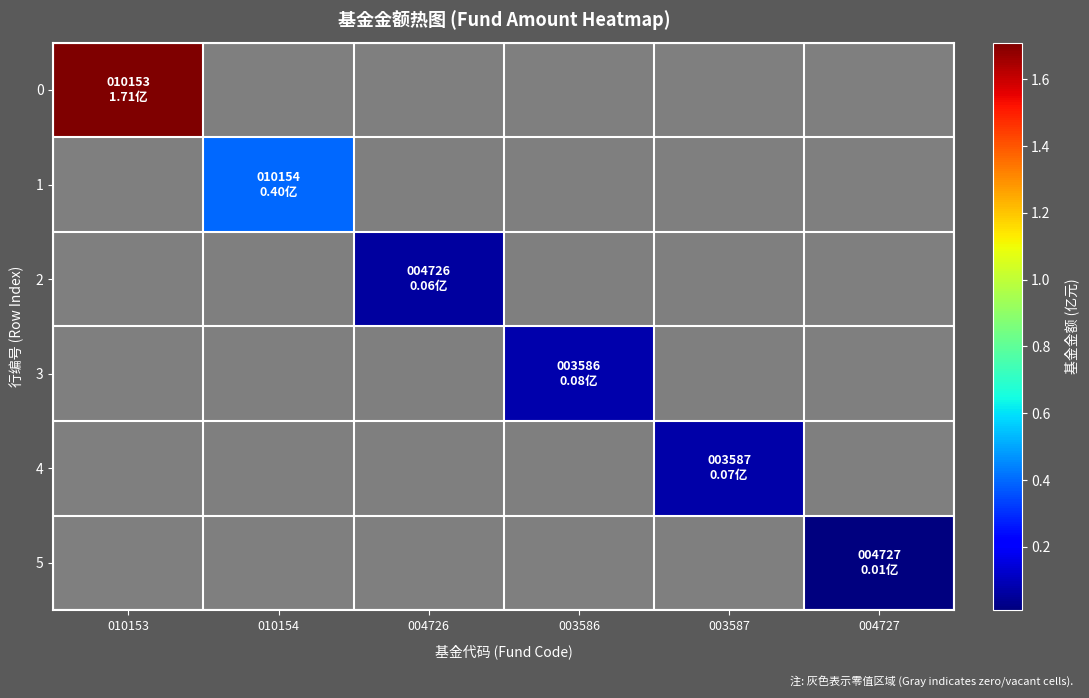

Reading right to left, extract all data points from this chart.

0: 004727=0.0	003587=0.0	003586=0.0	004726=0.0	010154=0.0	010153=1.7
1: 004727=0.0	003587=0.0	003586=0.0	004726=0.0	010154=0.4	010153=0.0
2: 004727=0.0	003587=0.0	003586=0.0	004726=0.1	010154=0.0	010153=0.0
3: 004727=0.0	003587=0.0	003586=0.1	004726=0.0	010154=0.0	010153=0.0
4: 004727=0.0	003587=0.1	003586=0.0	004726=0.0	010154=0.0	010153=0.0
5: 004727=0.0	003587=0.0	003586=0.0	004726=0.0	010154=0.0	010153=0.0